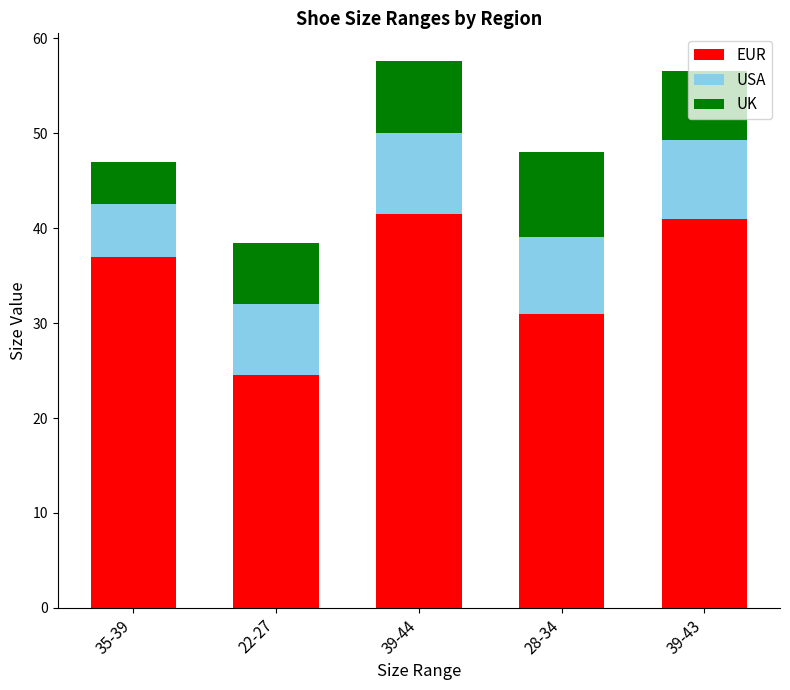

What is the difference between the EUR values at 39-44 and 22-27?

17.0